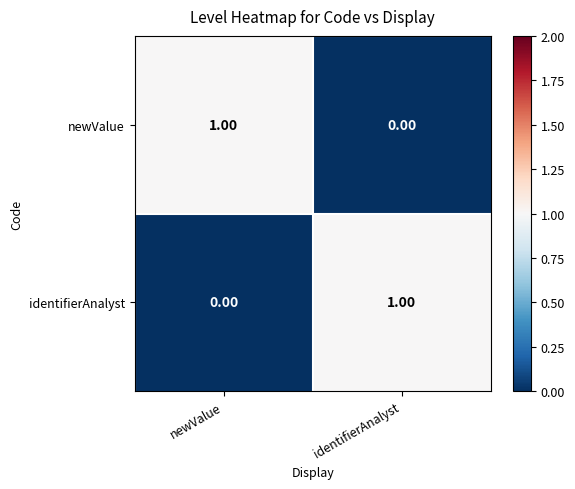

Where is identifierAnalyst nearest to the value 0?

newValue